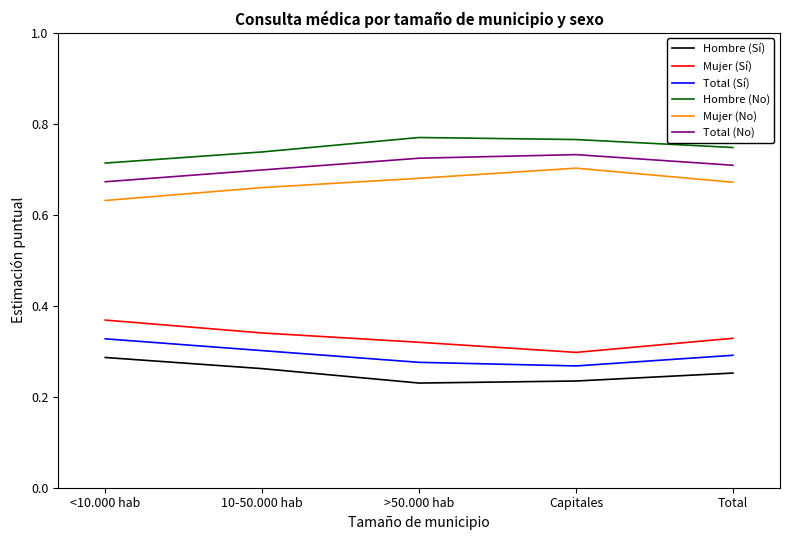

Which category has the highest value in the Hombre (Sí) series?

<10.000 hab